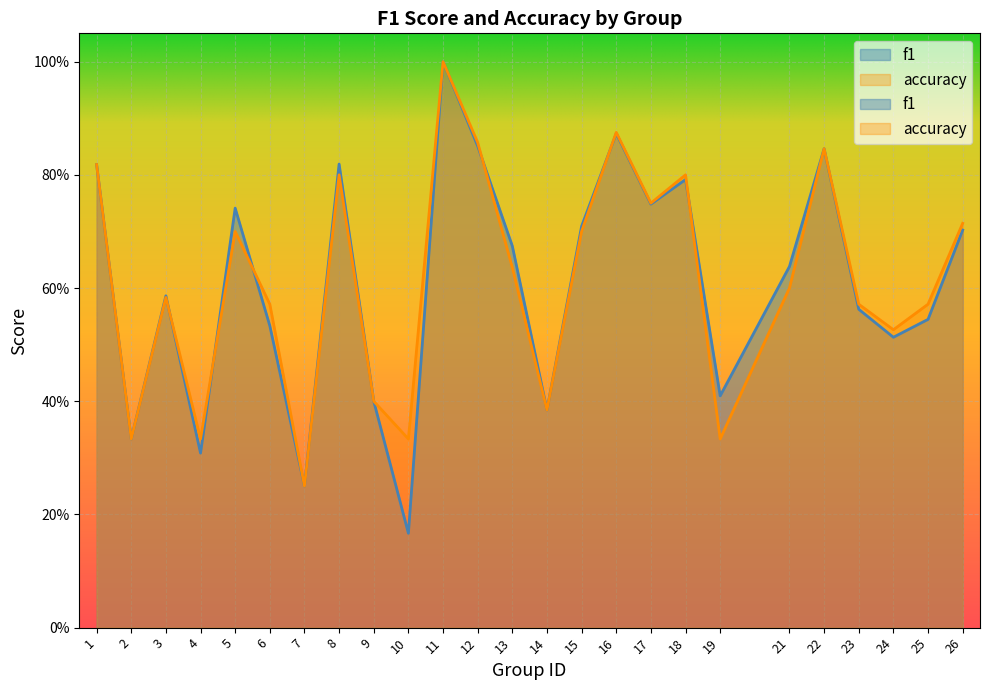

At which category does f1 reach its first local peak?

3